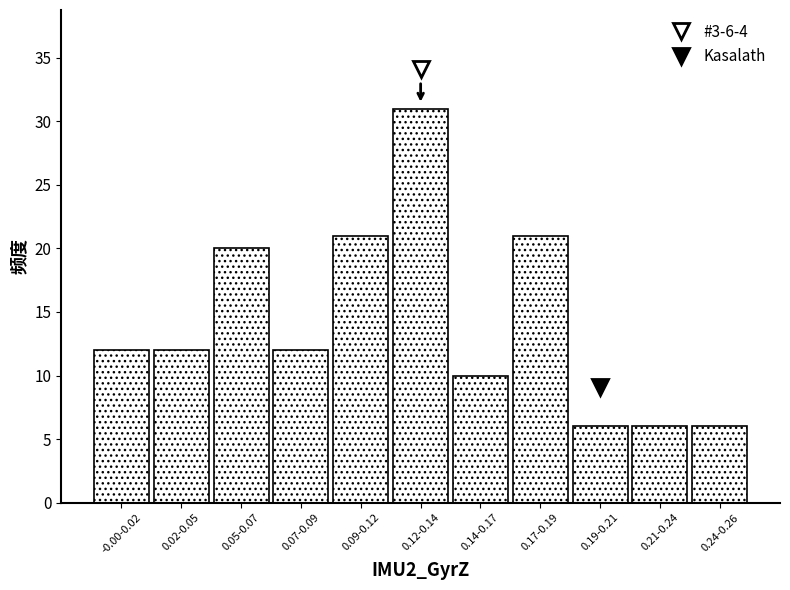

Reading right to left, what are all the values shown in this chart?

6	6	6	21	10	31	21	12	20	12	12